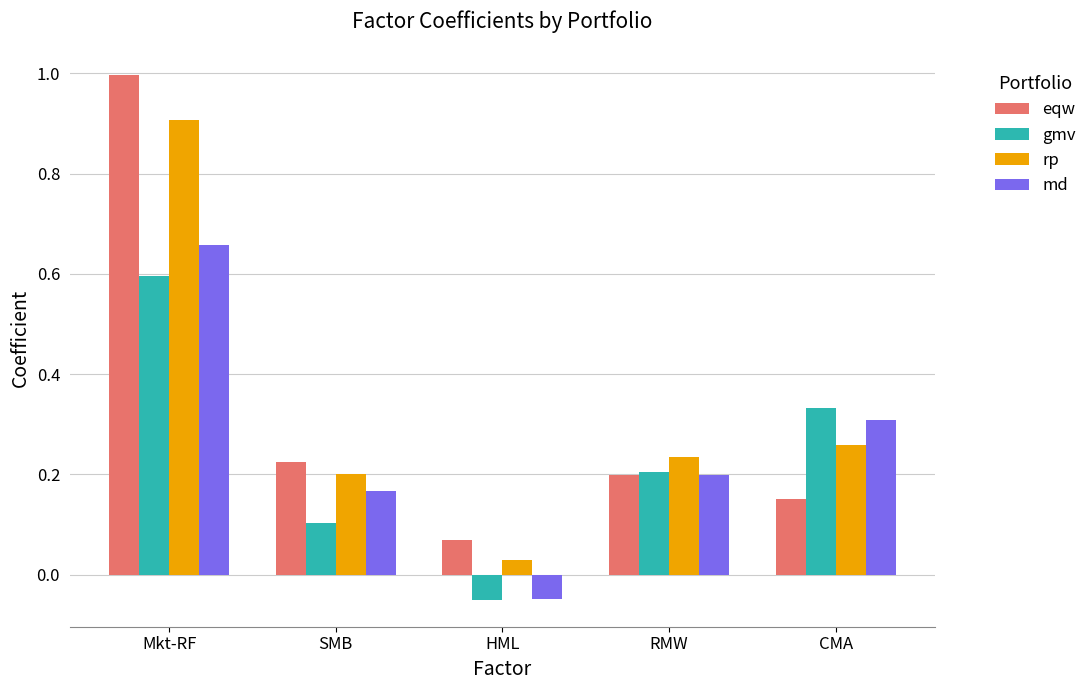

What is the sum of all gmv values?

1.2